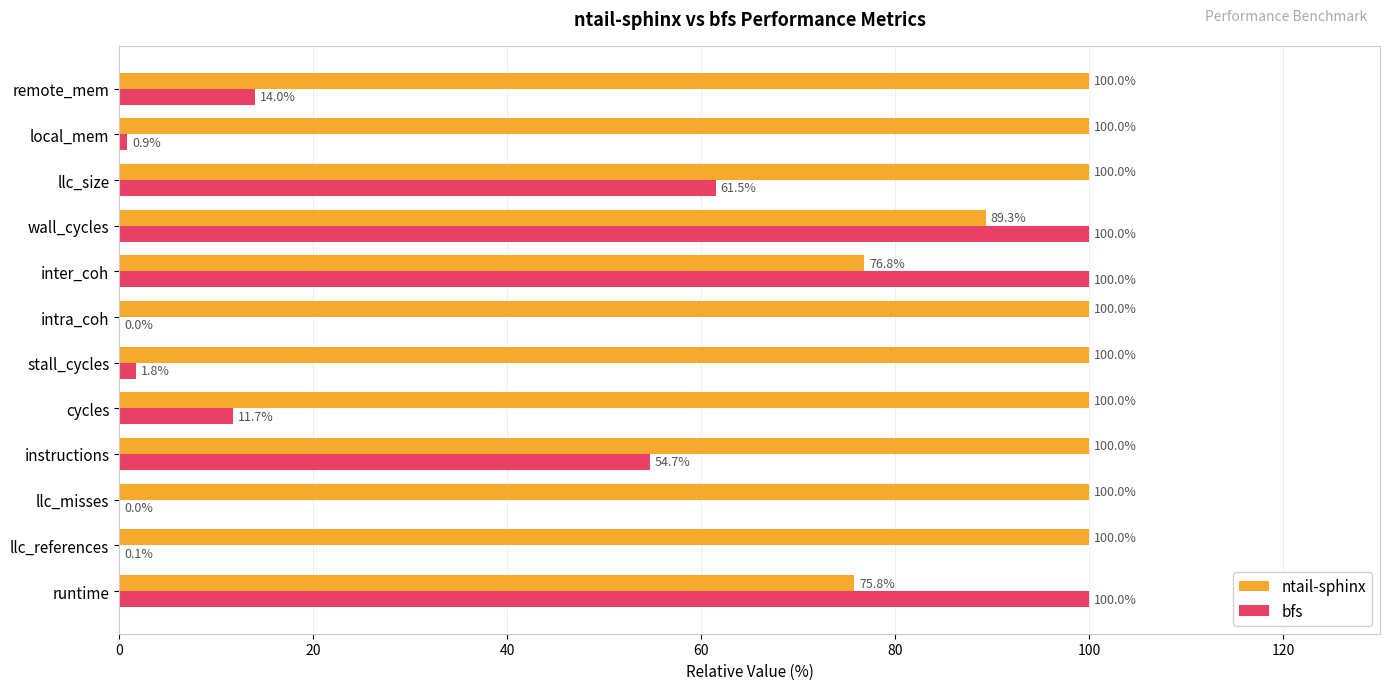

What is the total value across all series at llc_references?

100.1